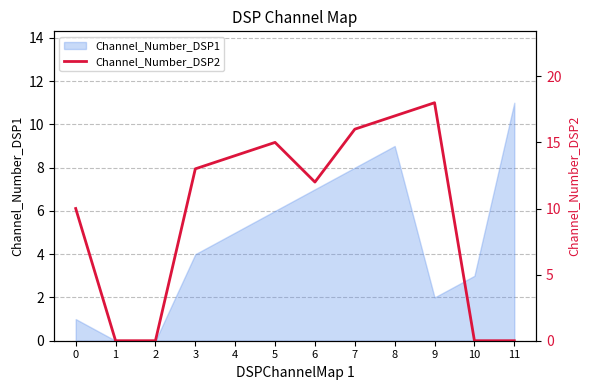

Reading left to right, list all the values displayed in this chart.

10	0	0	13	14	15	12	16	17	18	0	0